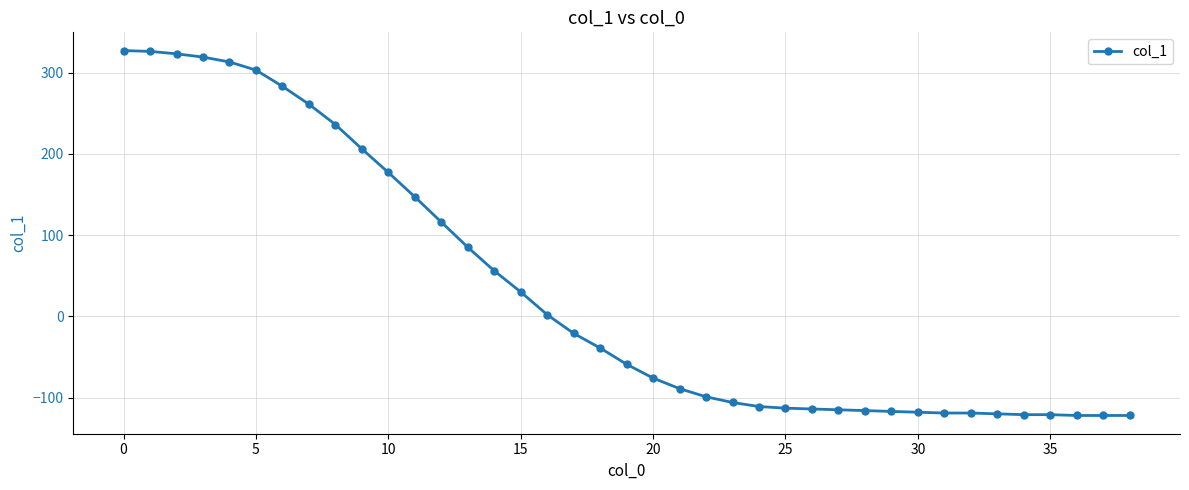

What is the greatest value displayed?

327